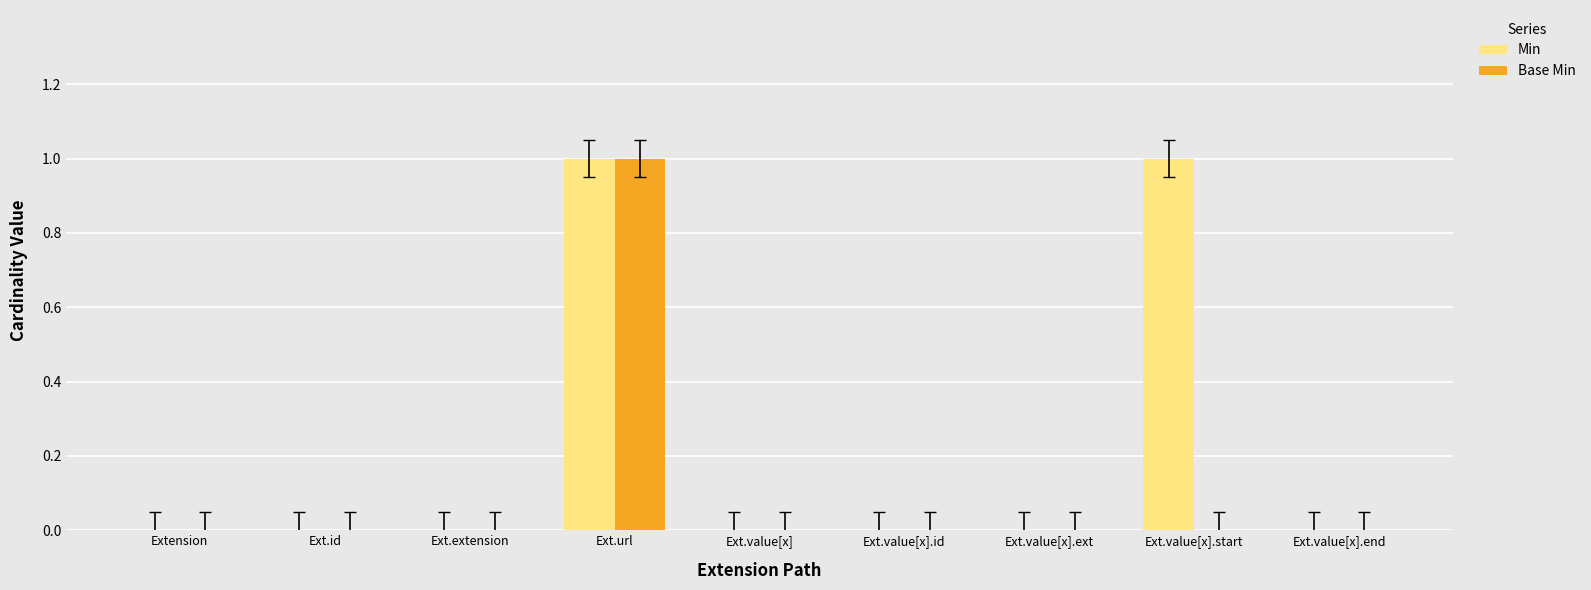

Between Ext.extension and Ext.value[x].start, which series saw the biggest shift?

Min